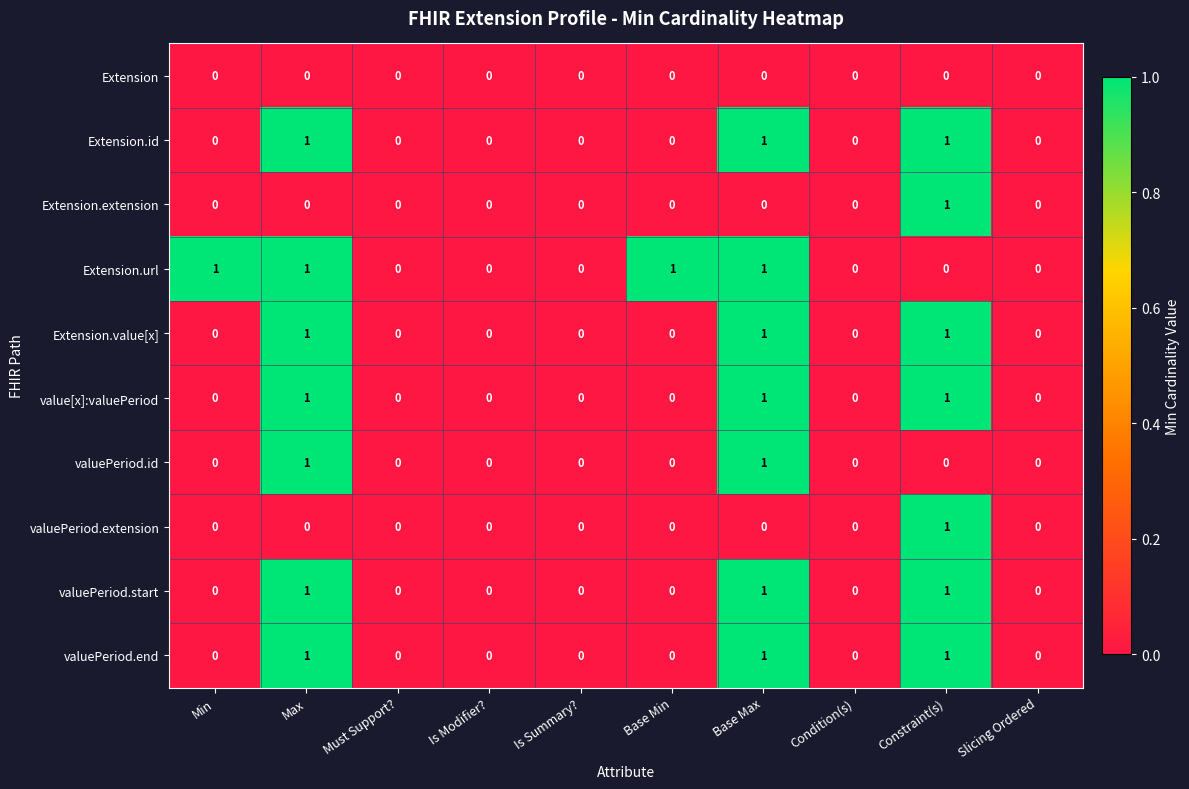

Is it true that Extension.extension equals -1 at Base Max?

False